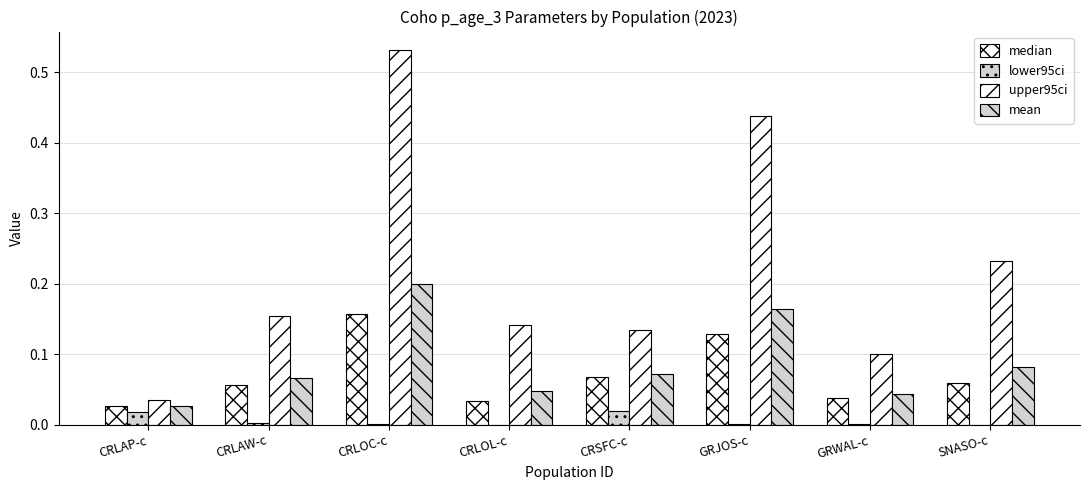

The mean series shows 0.0 at GRWAL-c. True or false?

False